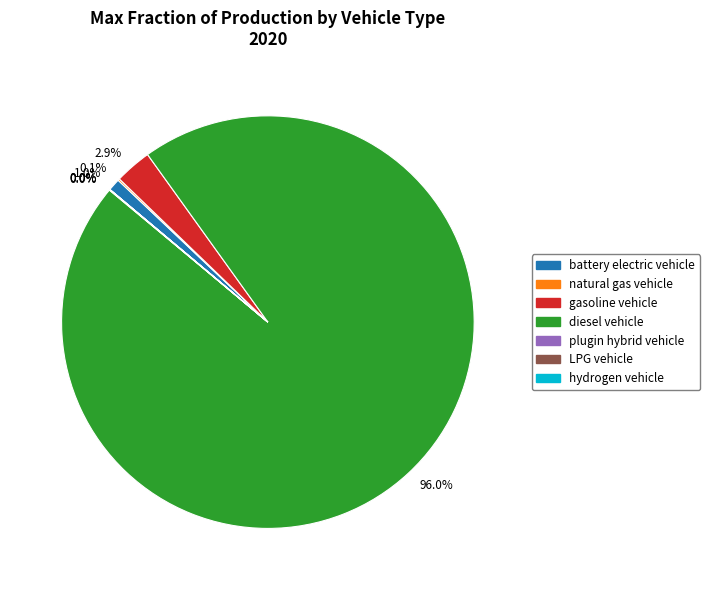

Is diesel vehicle the majority of the pie?

Yes